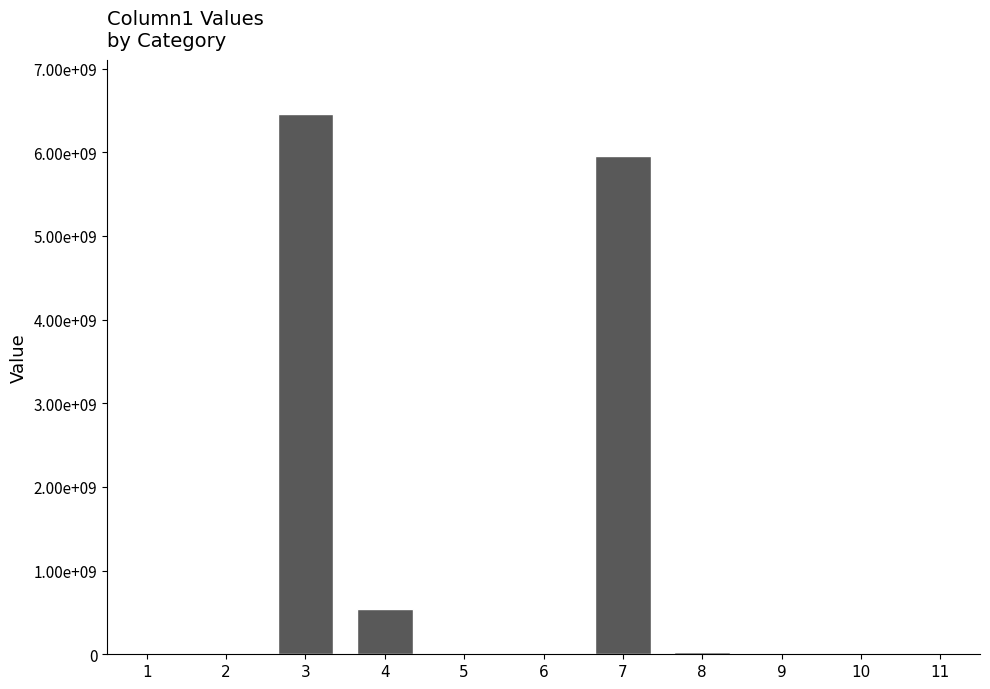

The value at 11 is 4750000.0. True or false?

True